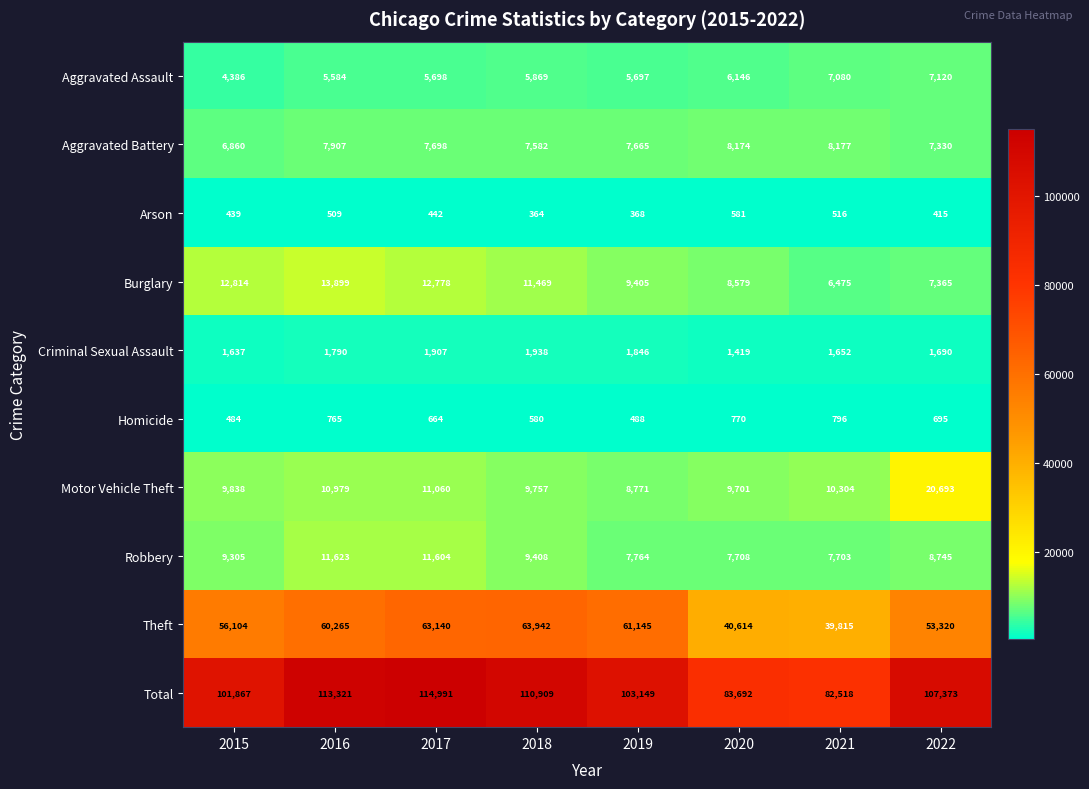

Which category has the lowest value across all series?

2018